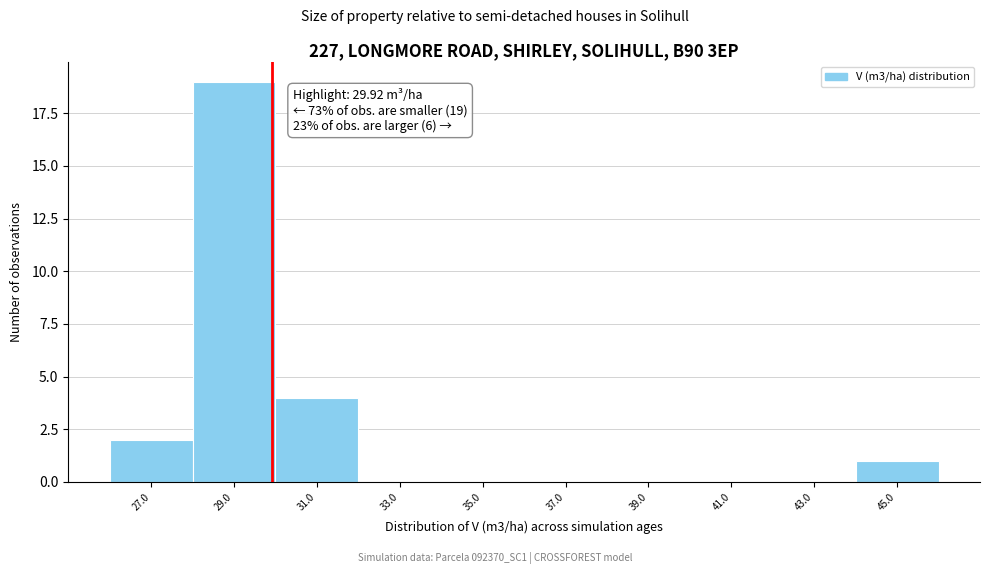

Over which range of the x-axis is the bar tallest?

28 to 30